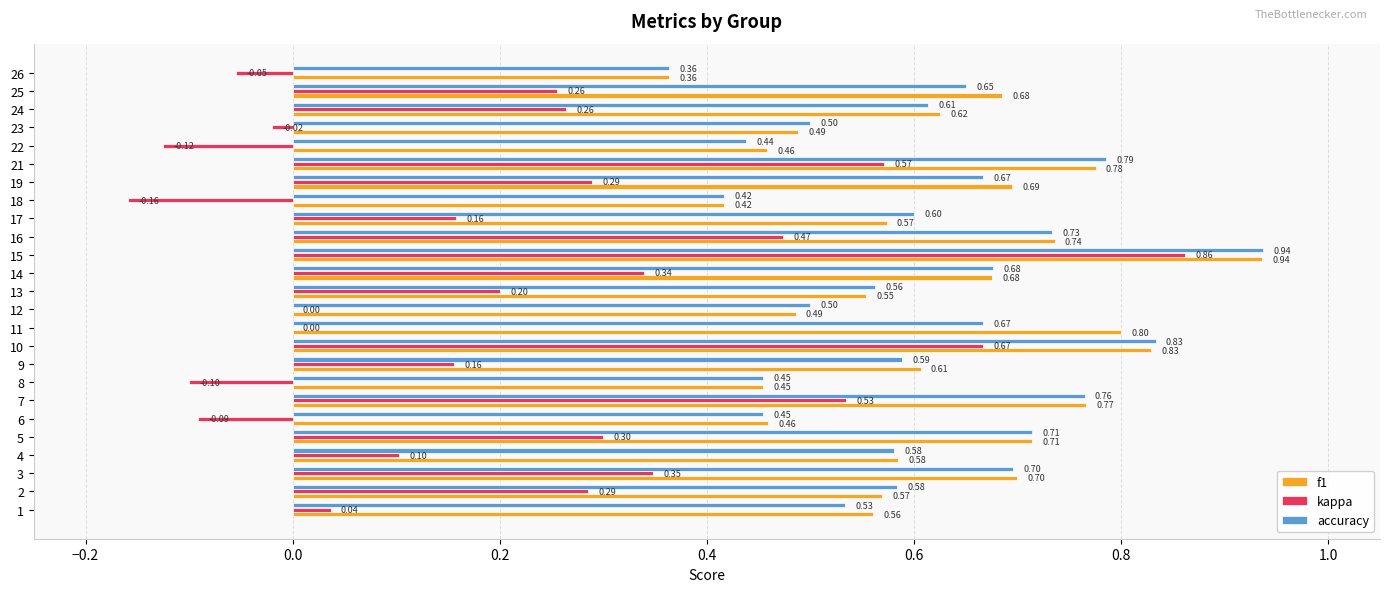

At which category is the sum across all series the highest?

15